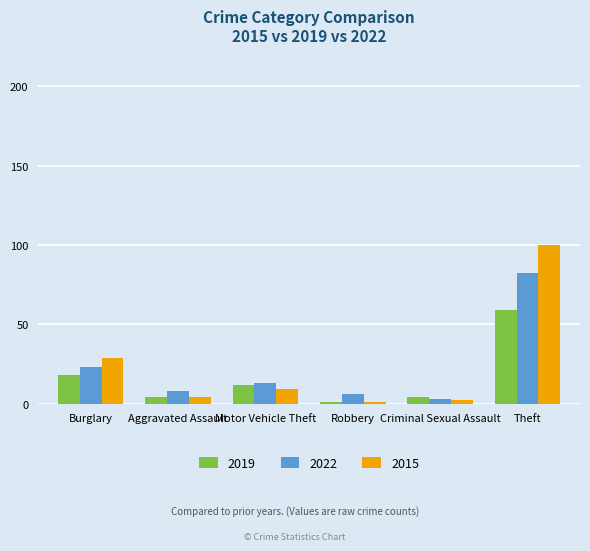

At which label does 2015 reach its peak?

Theft